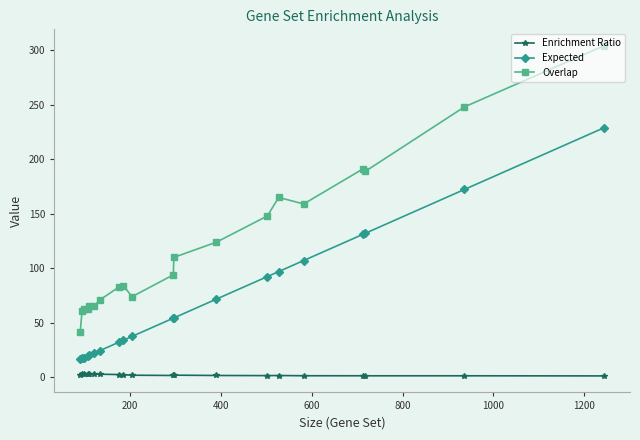

What is the difference between the maximum and second lowest values in the Expected series?

211.5